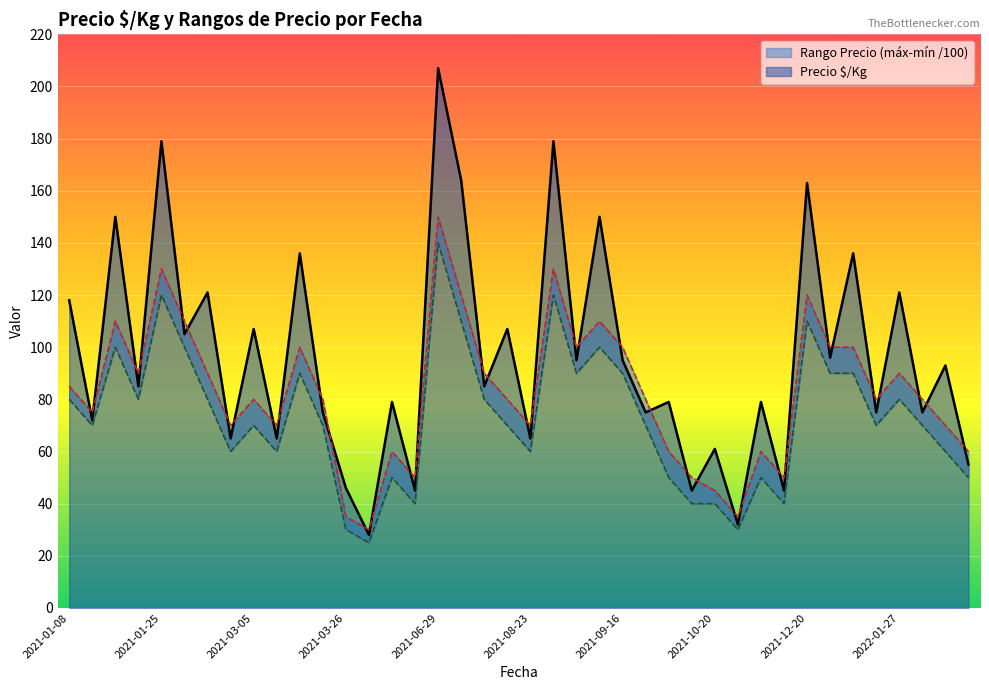

What is the lowest value of the Precio $/Kg series?

28